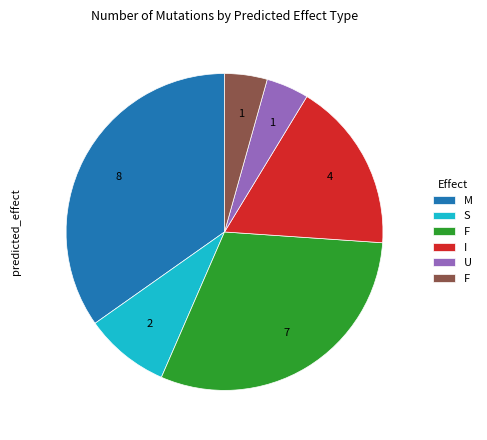

Is there any slice that represents more than half of the pie?

No